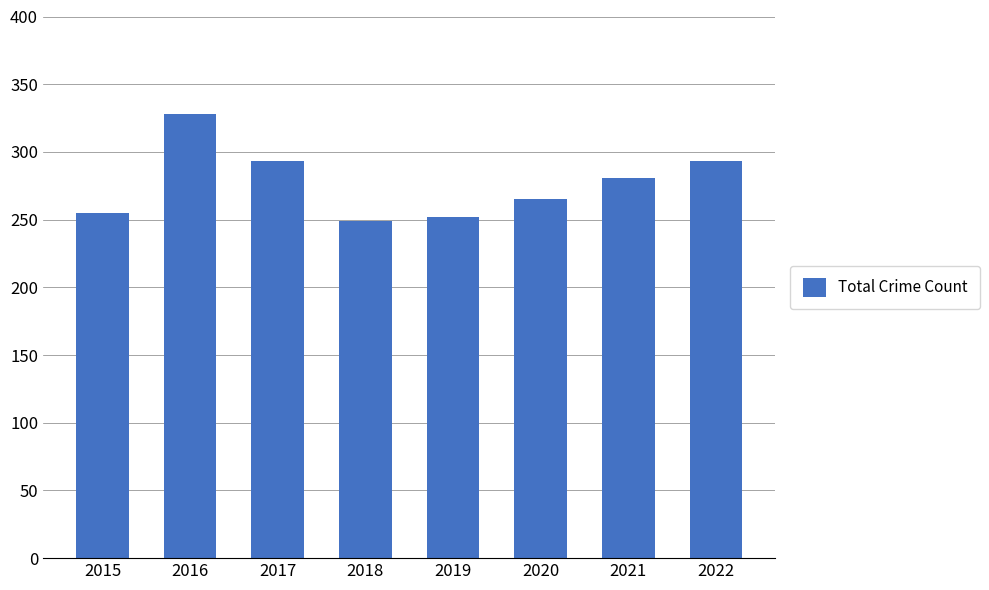

What is the change in value from 2016 to 2021?

-47